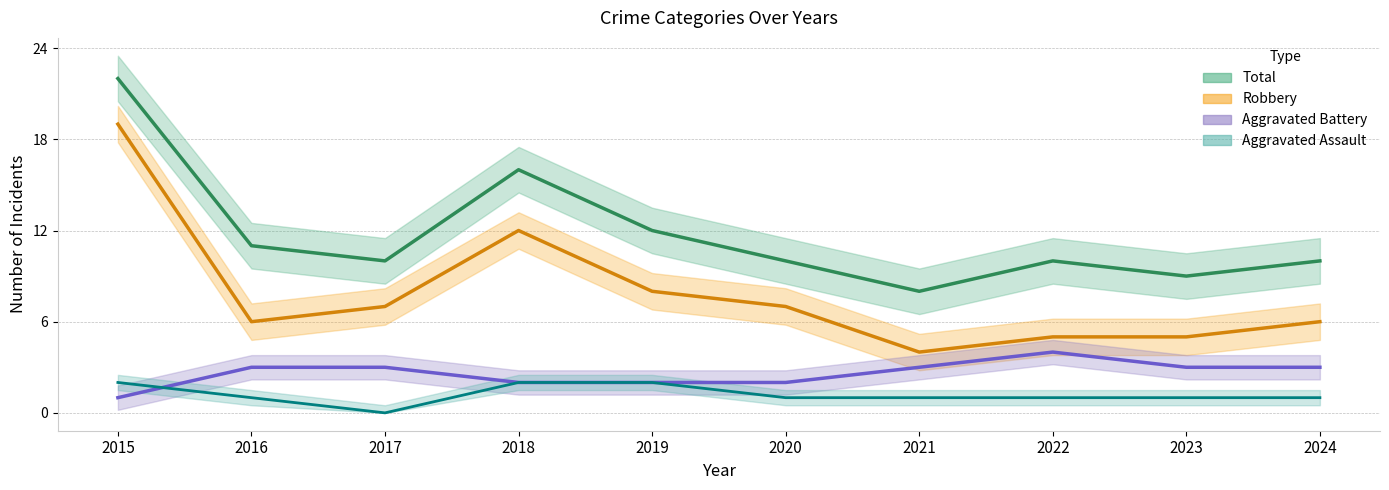

Where is the first local maximum for Aggravated Battery?

2022